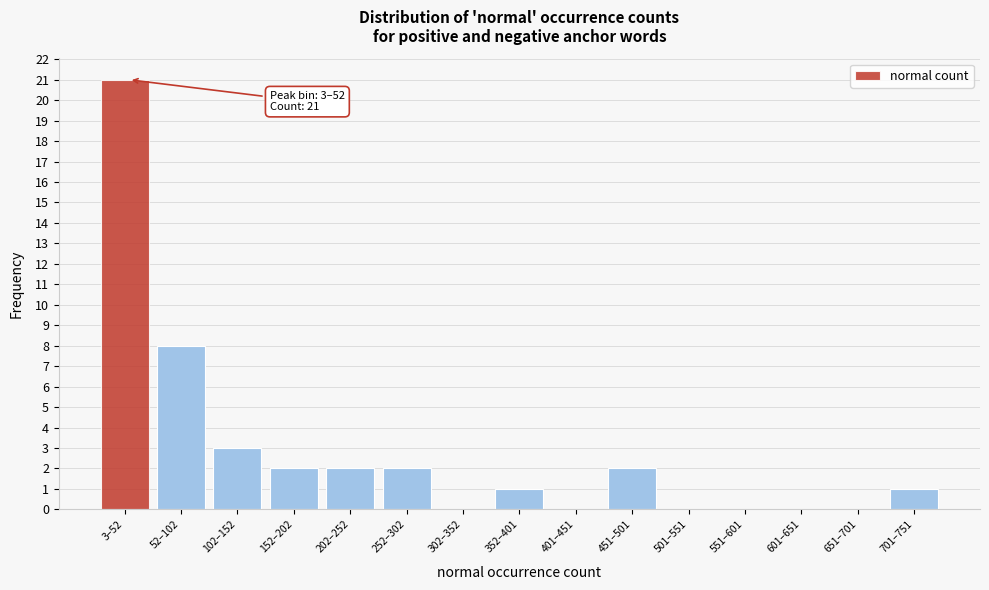

Reading left to right, list all the values displayed in this chart.

3–52=21	52–102=8	102–152=3	152–202=2	202–252=2	252–302=2	302–352=0	352–401=1	401–451=0	451–501=2	501–551=0	551–601=0	601–651=0	651–701=0	701–751=1